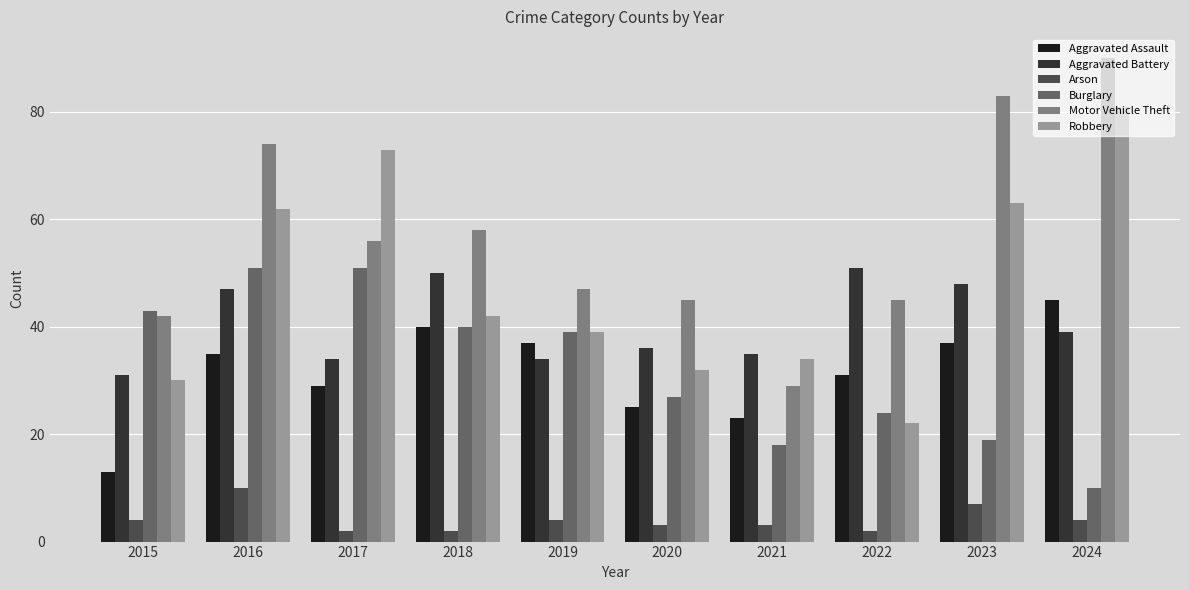

What is the total value across all series at 2021?

142